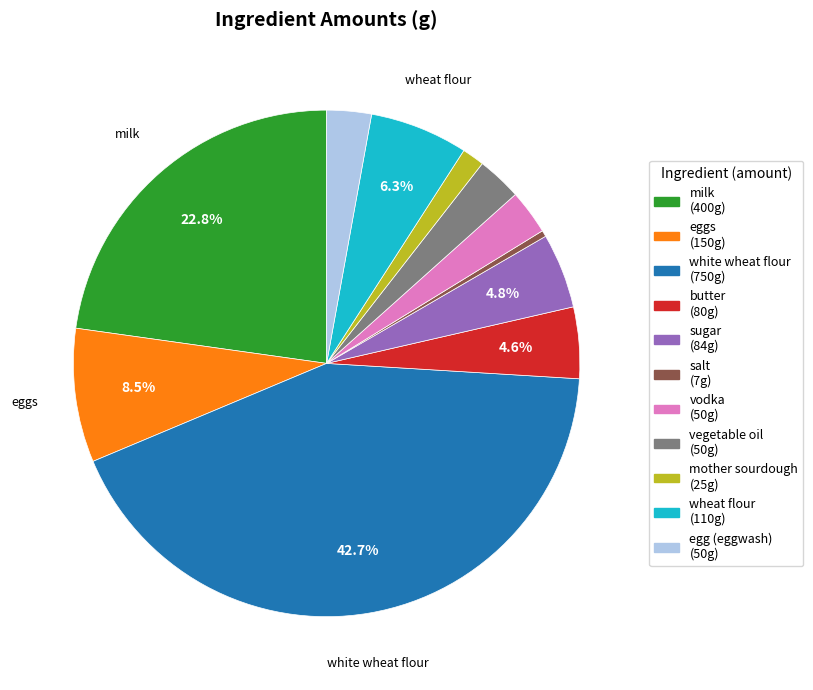

Which slice is the smallest?

salt (7g)